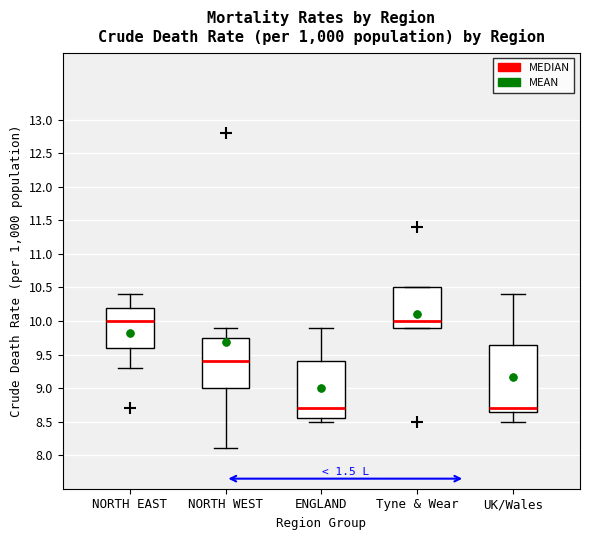

Reading left to right, read every box against the y-axis: the position of its median line, the range the box covers, and the ends of its whiskers. The values are not printed on the chart, so give them approximately, as read against the axis.

NORTH EAST: median 10.00, box 9.60 to 10.20, whiskers 9.30 to 10.40
NORTH WEST: median 9.40, box 9.00 to 9.75, whiskers 8.10 to 9.90
ENGLAND: median 8.70, box 8.55 to 9.40, whiskers 8.50 to 9.90
Tyne & Wear: median 10.00, box 9.90 to 10.50, whiskers 9.90 to 10.50
UK/Wales: median 8.70, box 8.65 to 9.65, whiskers 8.50 to 10.40